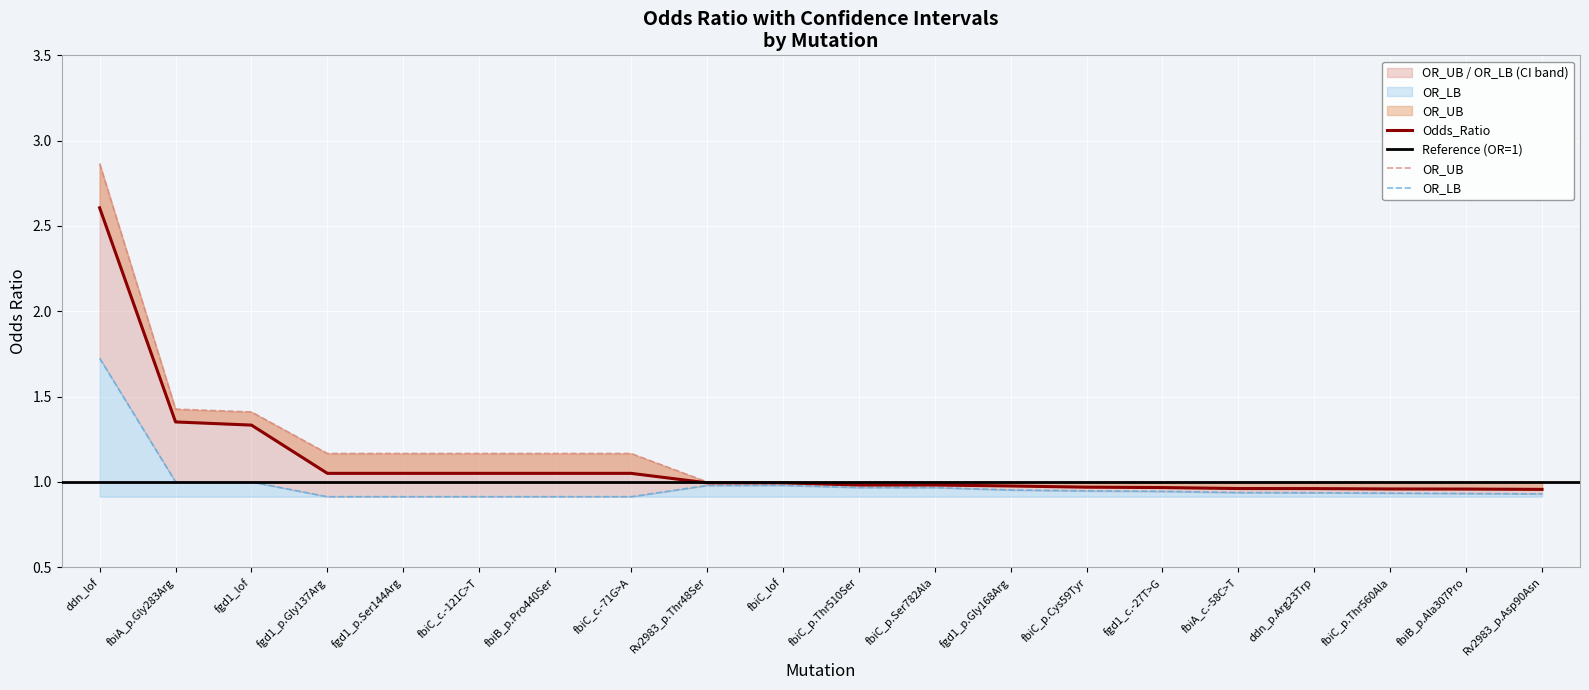

At which category is the sum across all series the highest?

ddn_lof